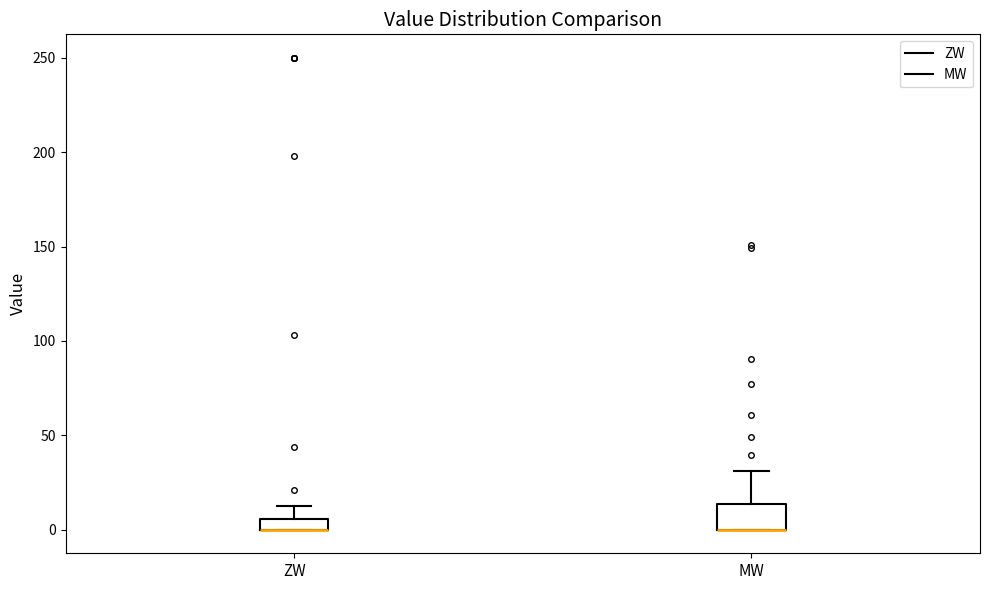

Where is the upper edge of the box for MW on the y-axis? The values are not printed on the chart, so give them approximately, as read against the axis.

15